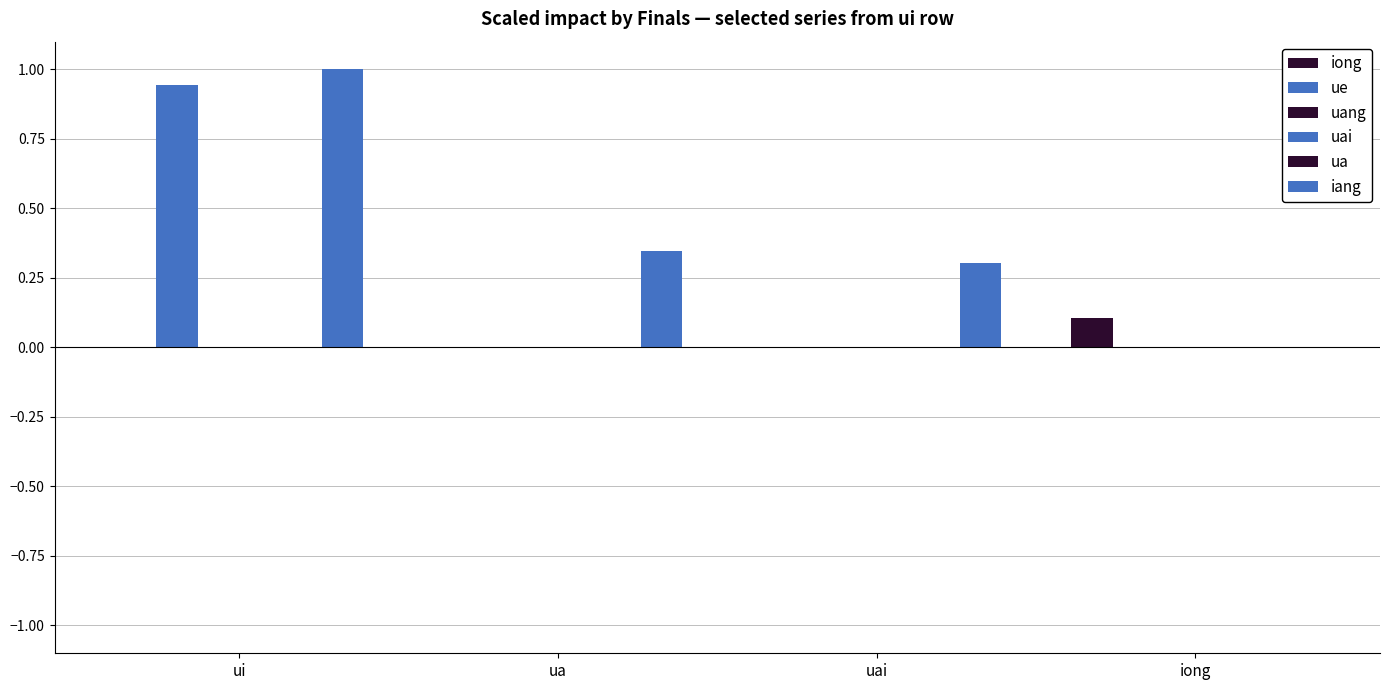

Which category has the highest value in the ue series?

ui